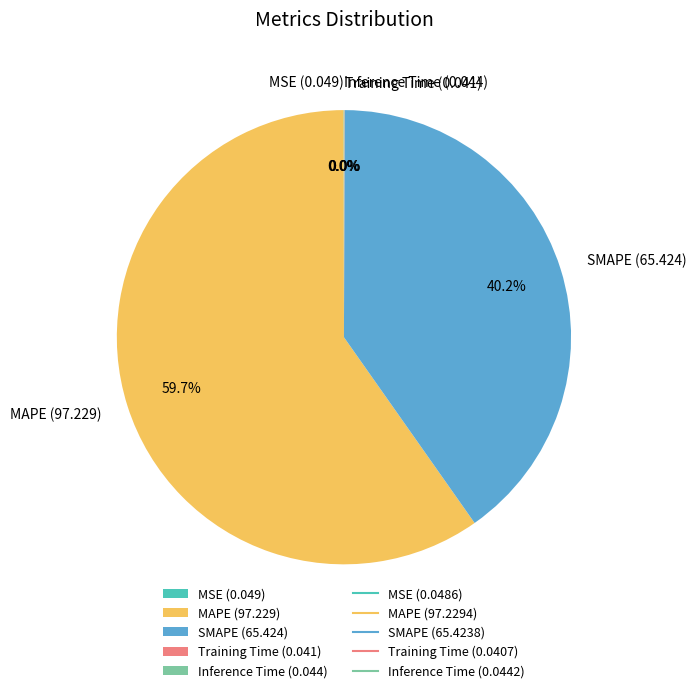

Is the sum of MAPE (97.229) and SMAPE (65.424) greater than half?

Yes